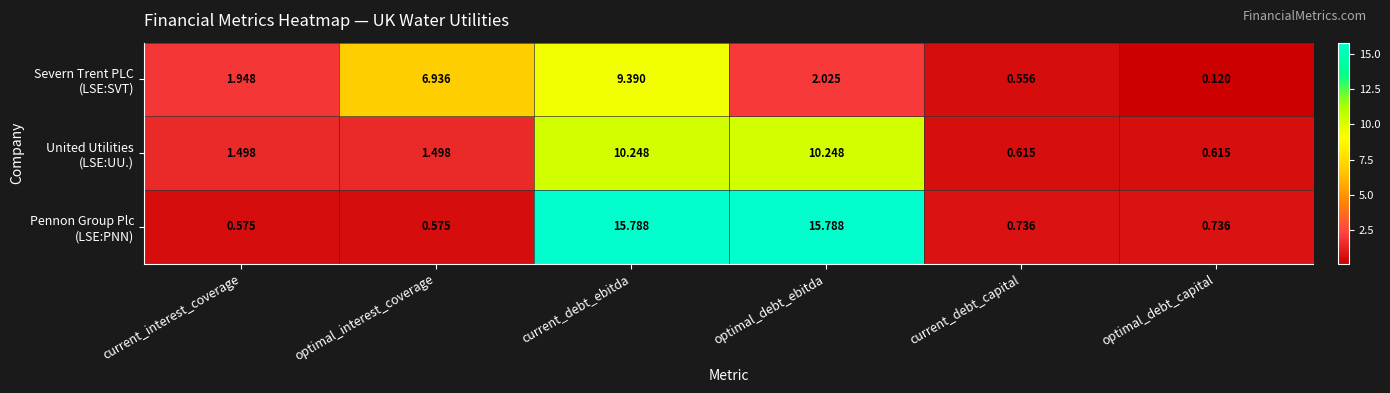

At which category is the sum across all series the highest?

current_debt_ebitda